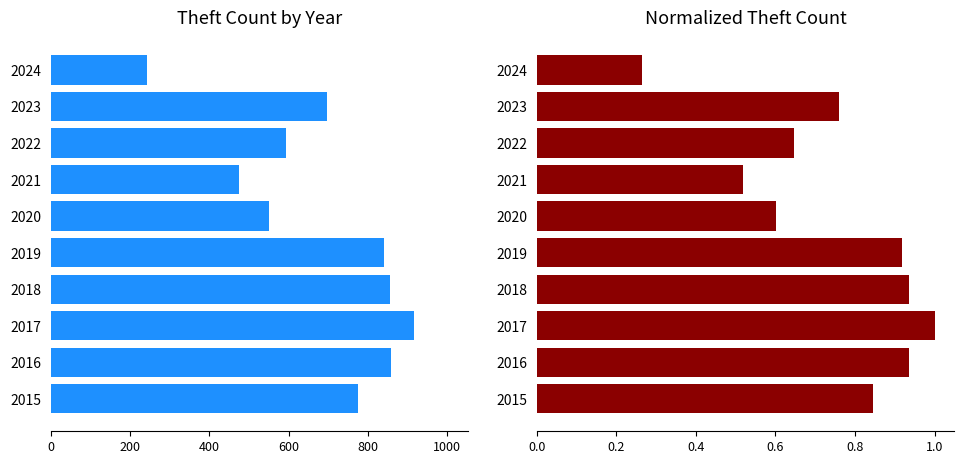

Rank the series at 2020 from highest to lowest value.

Theft, Normalized Theft